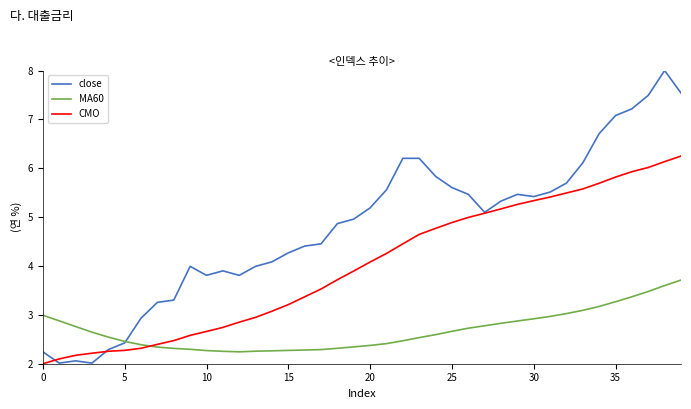

List the series in order of their peak value, highest first.

close, CMO, MA60